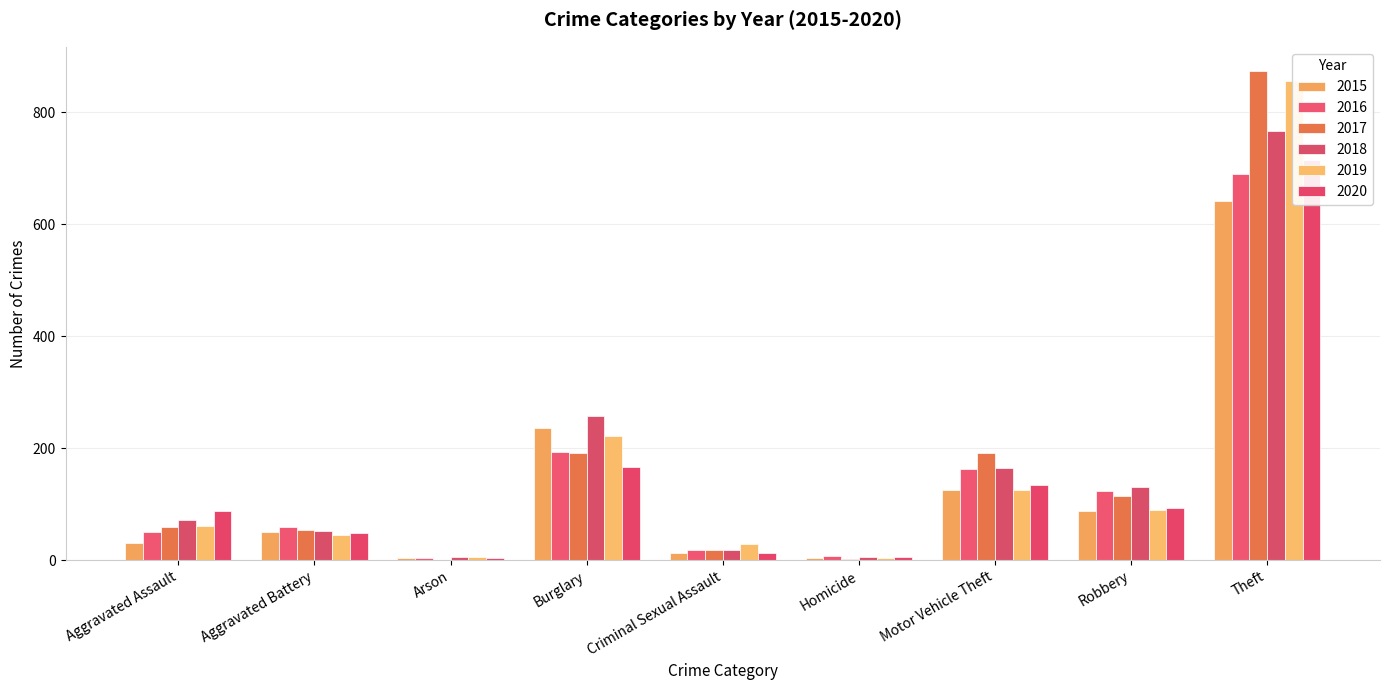

Does the chart contain stacked bars?

No